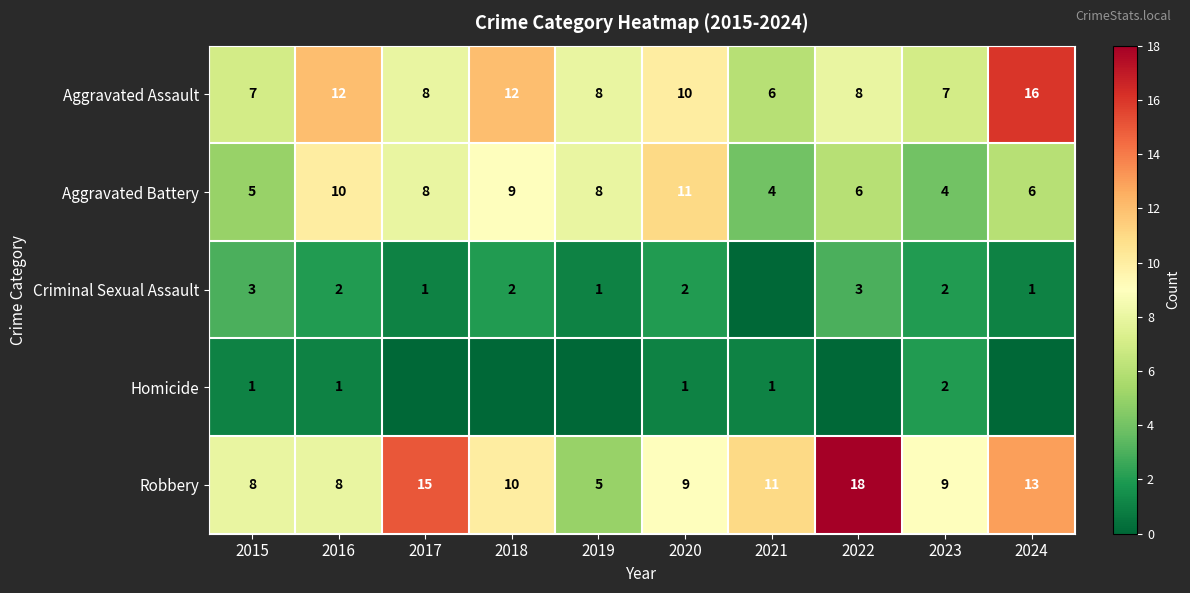

Is the value of Aggravated Assault at 2018 greater than the value of Homicide at 2015?

Yes